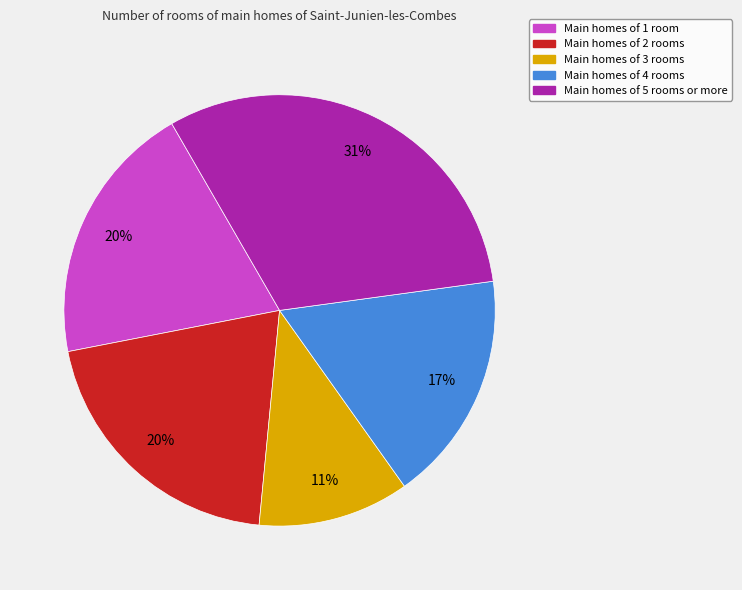

The Main homes of 4 rooms slice represents 17% of the pie. True or false?

True